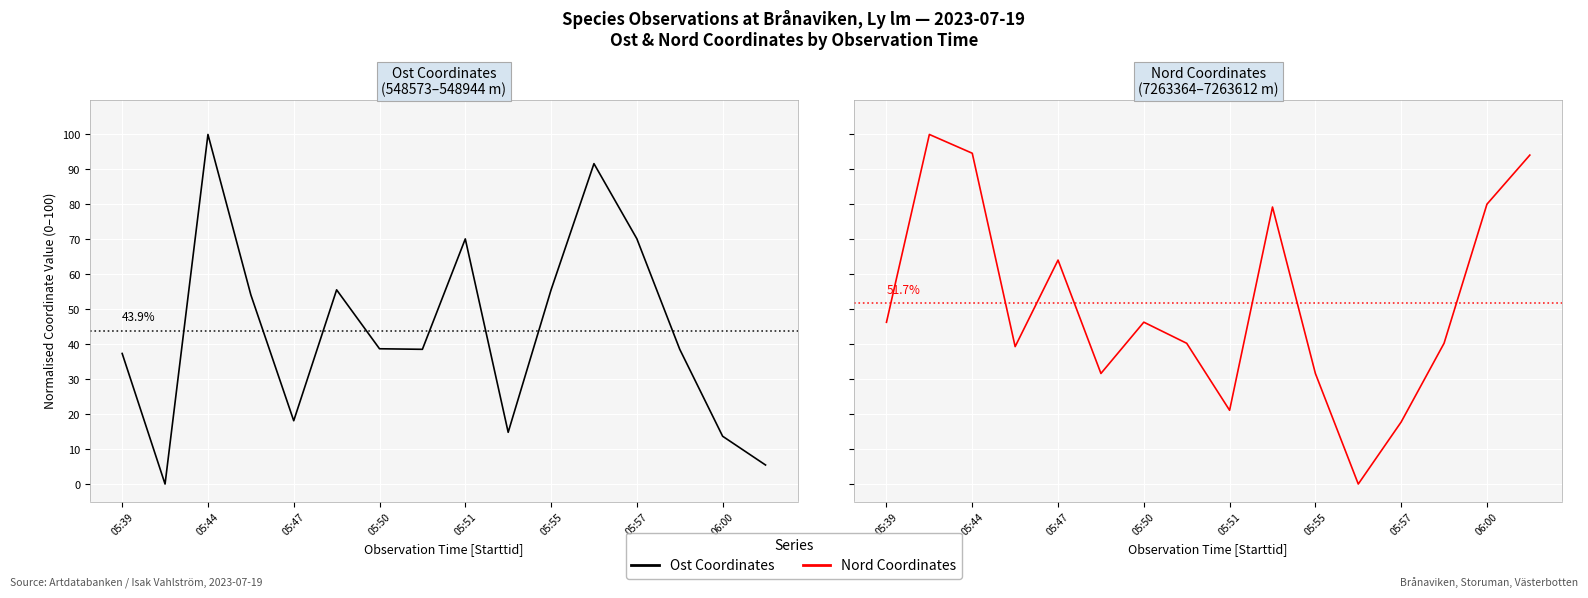

Between 05:47 and 9, which is larger?

05:47